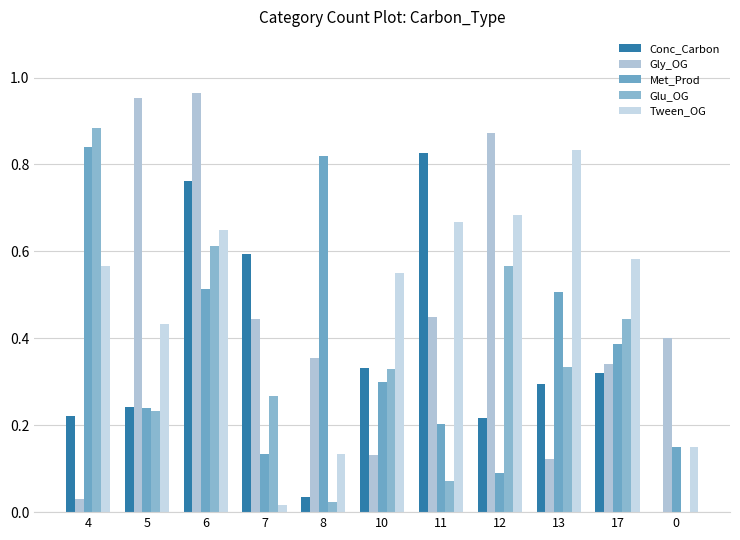

Between 11 and 0, which is larger?

11